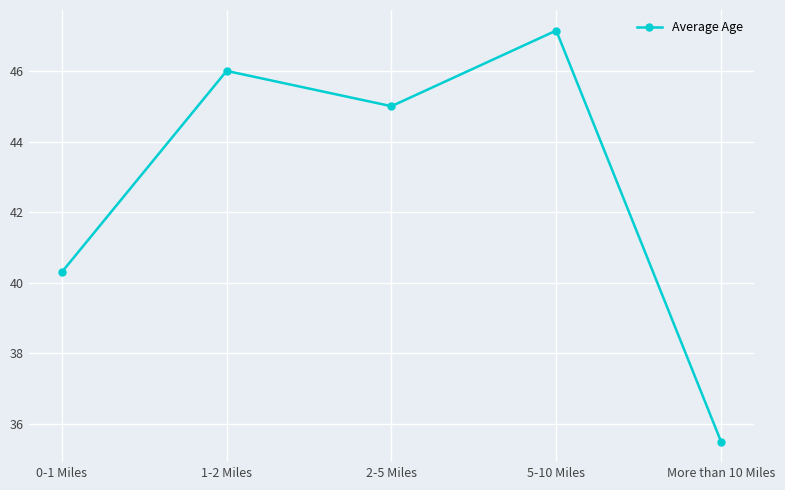

What is the difference between the values at 0-1 Miles and 5-10 Miles?

6.8